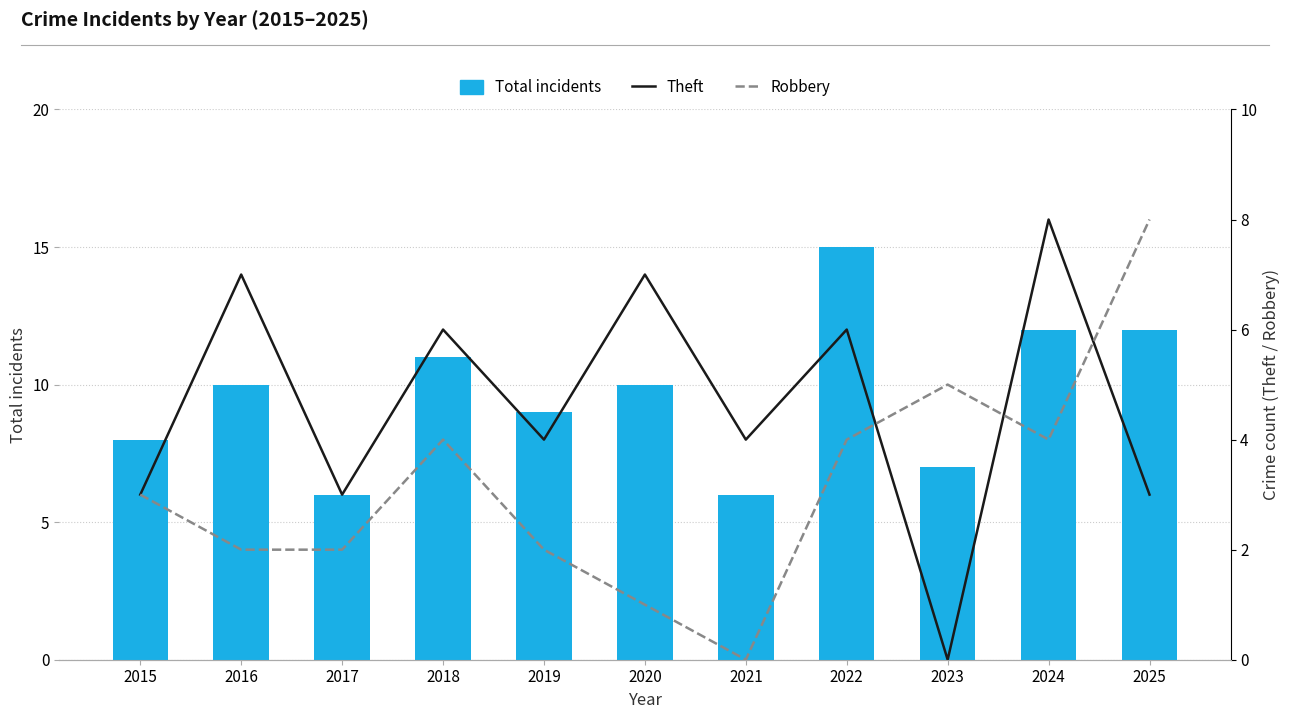

The Theft series shows 4 at 2021. True or false?

True